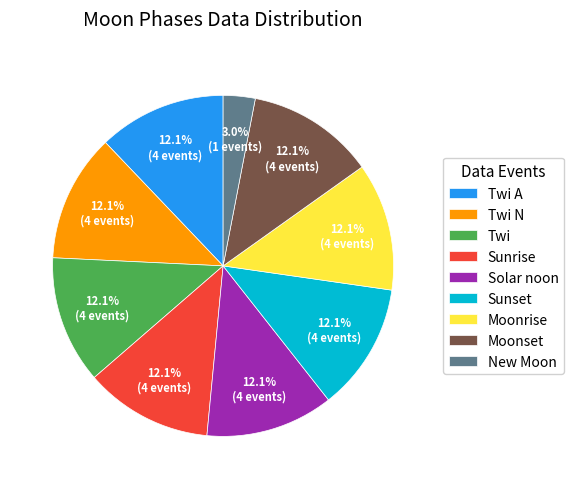

To the nearest percent, what portion does Sunset represent?

12%